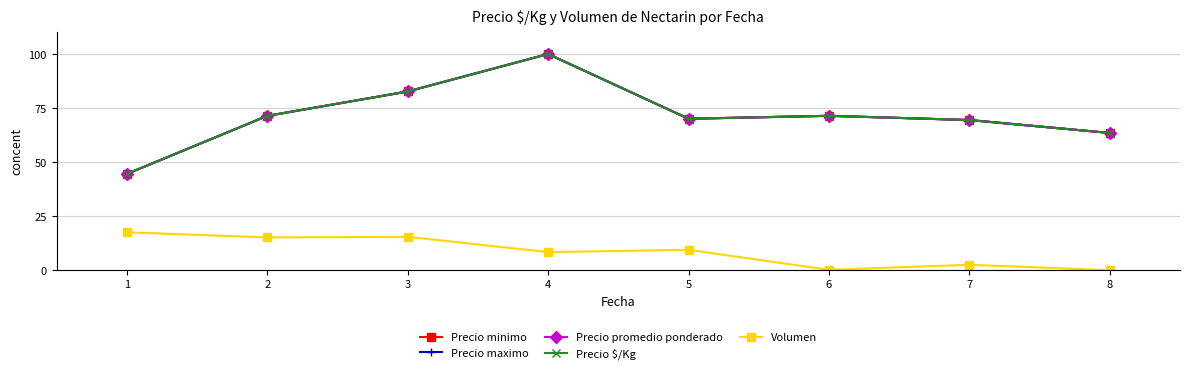

At which label does Precio $/Kg first exceed 71?

2